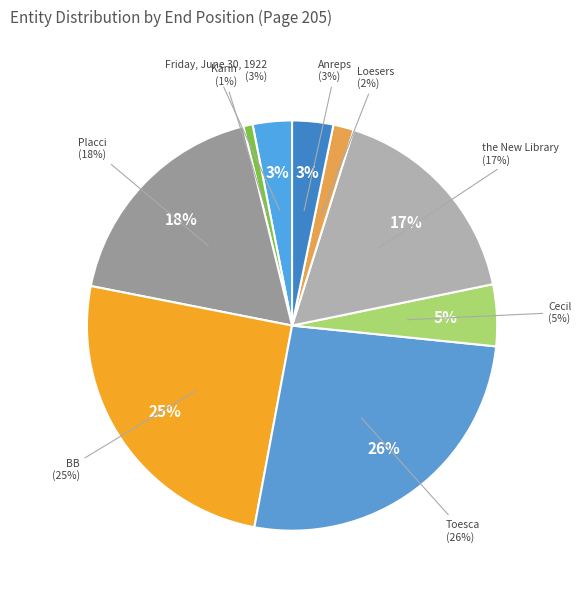

What percentage is NOT represented by Cecil?

95.1%